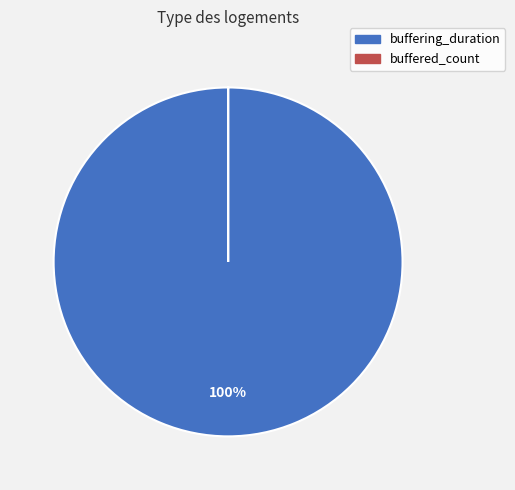

What percentage is the buffering_duration slice, to the nearest percent?

100%